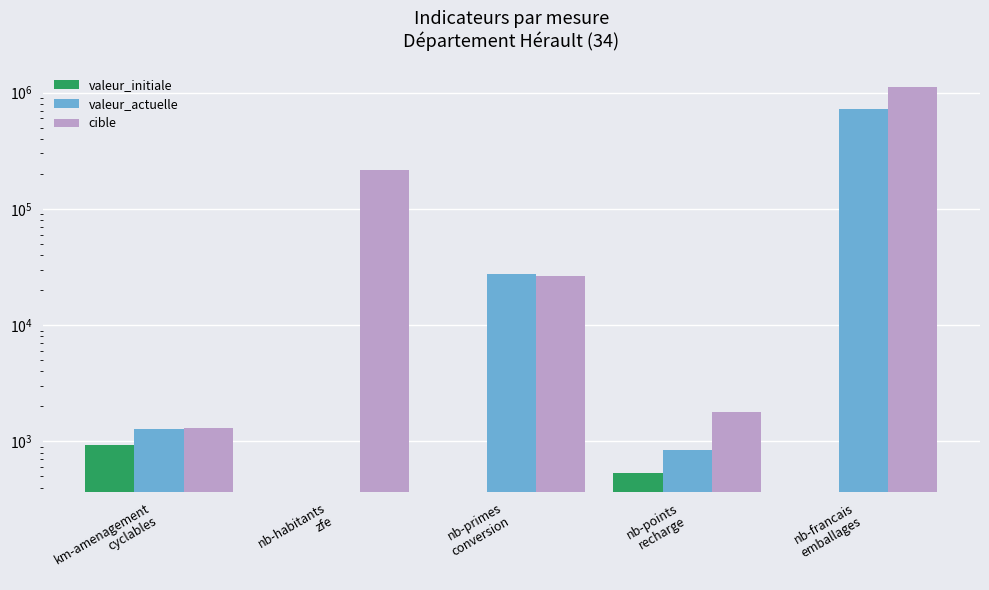

True or false: valeur_initiale has a value of -384 at nb-habitants
zfe.

False